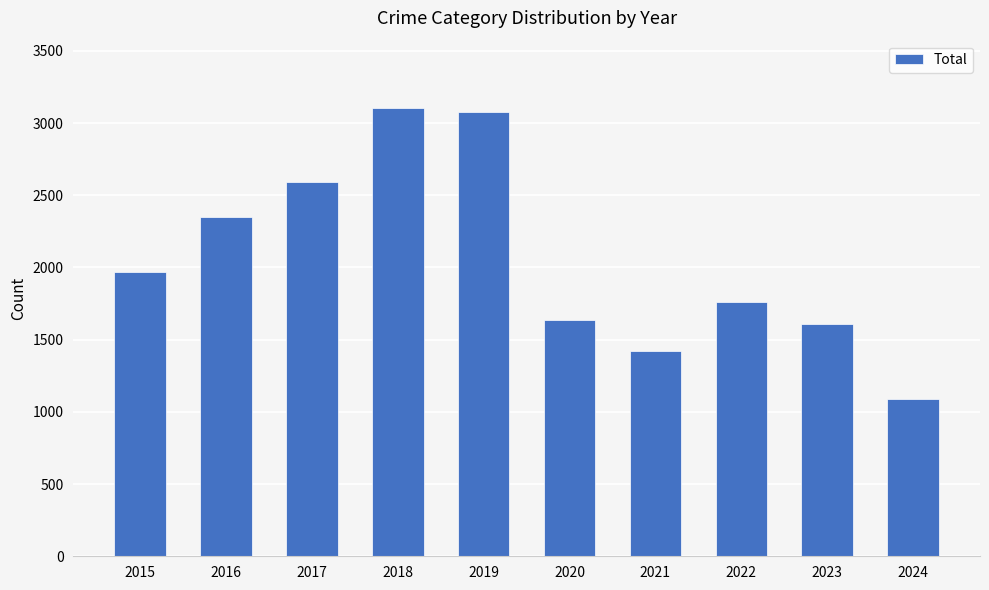

Which label corresponds to the smallest value in the chart?

2024